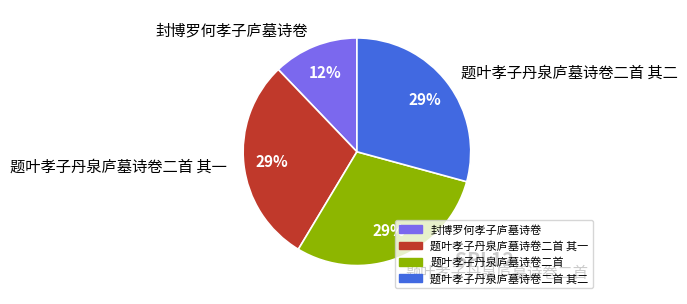

Between 题叶孝子丹泉庐墓诗卷二首 其一 and 封博罗何孝子庐墓诗卷, which is larger?

题叶孝子丹泉庐墓诗卷二首 其一